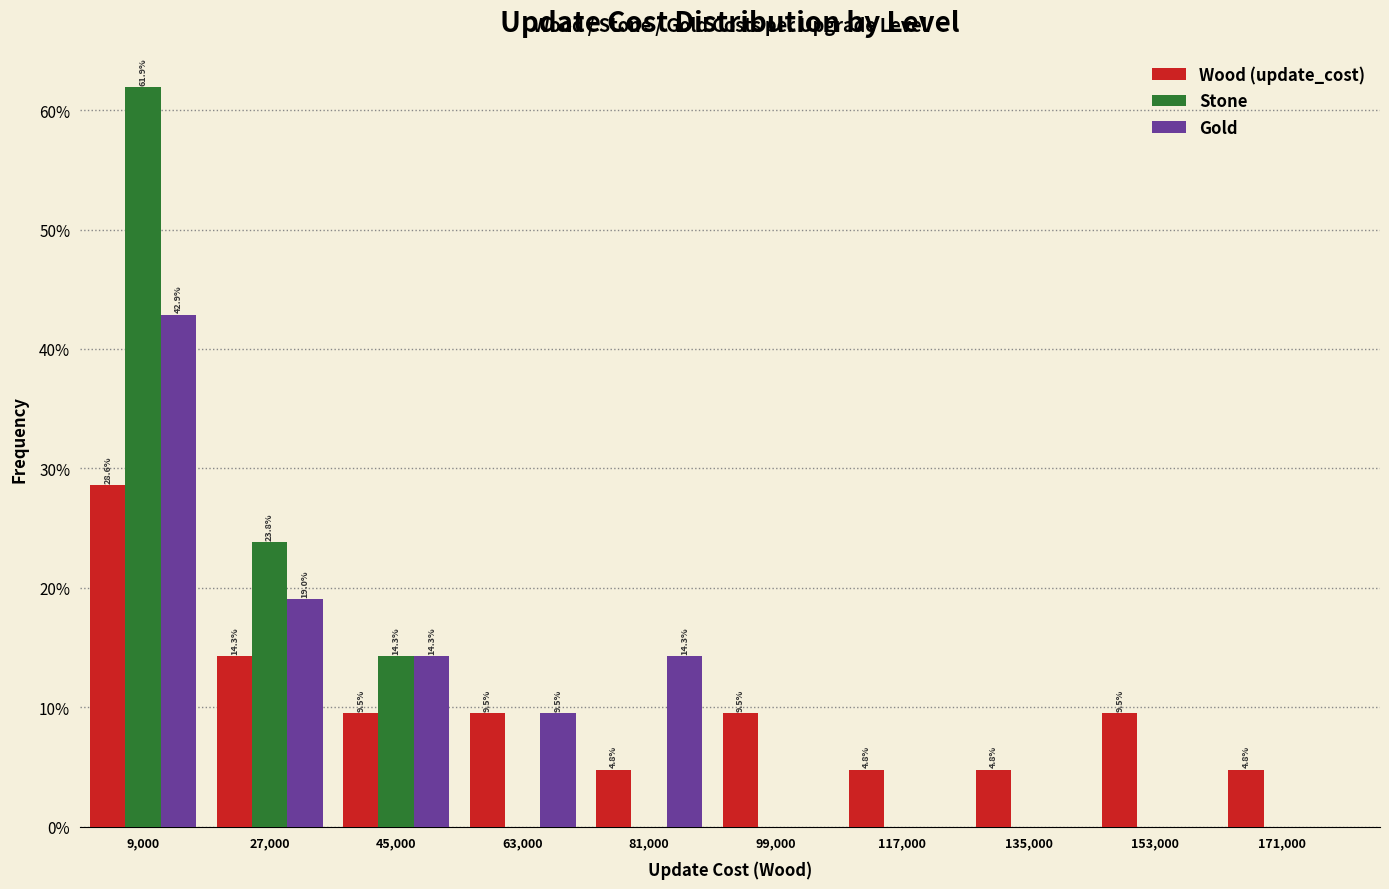

In the Stone series, which range on the x-axis has the tallest bar?

0 to 18000